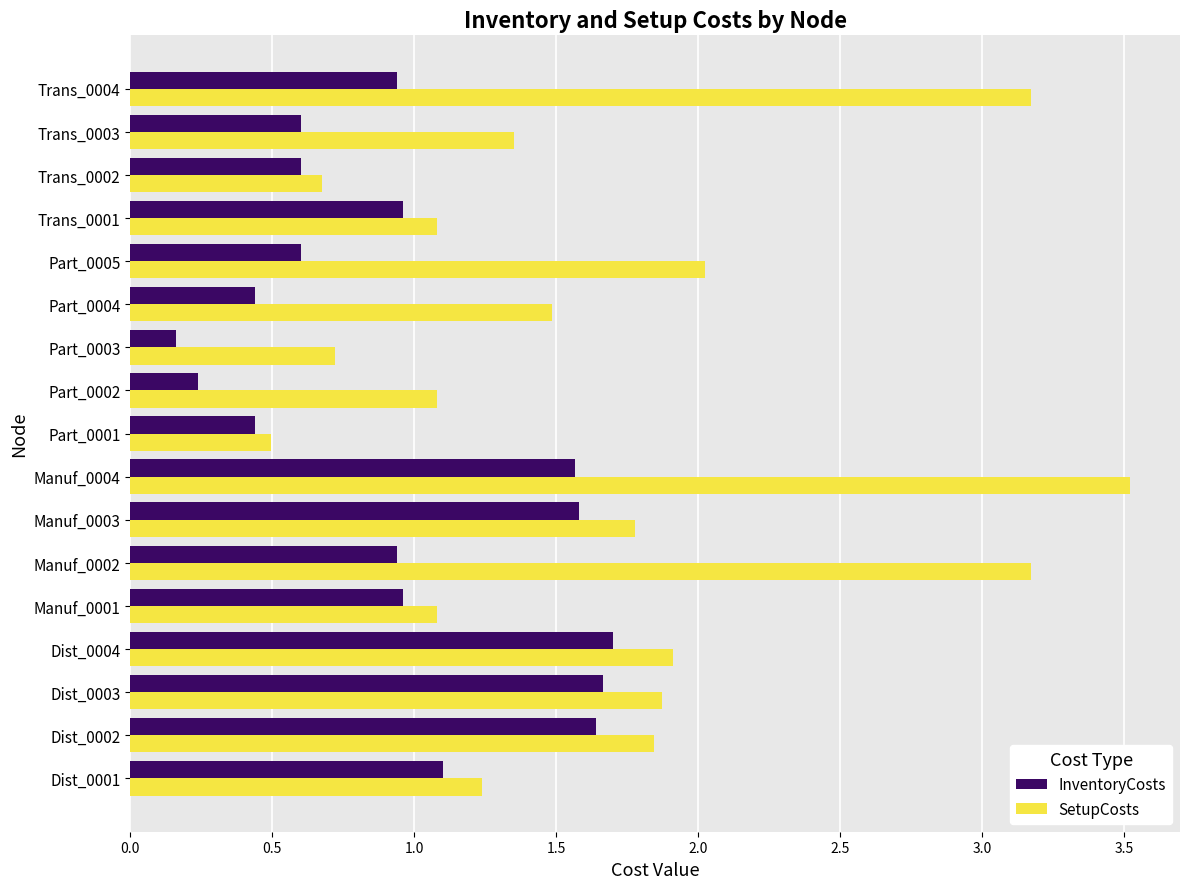

The SetupCosts series shows 3.2 at Manuf_0002. True or false?

True